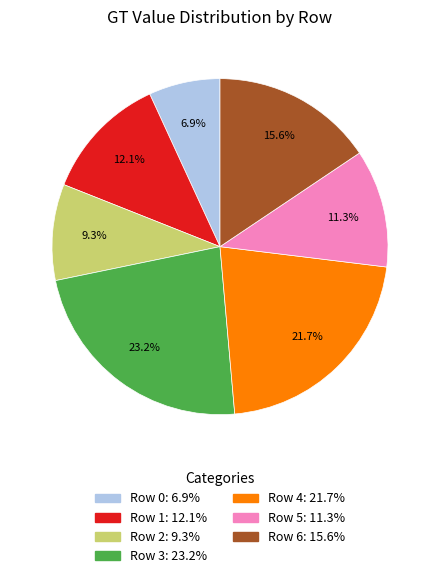

To the nearest percent, what is the difference between the Row 3 and Row 1 slice percentages?

11%